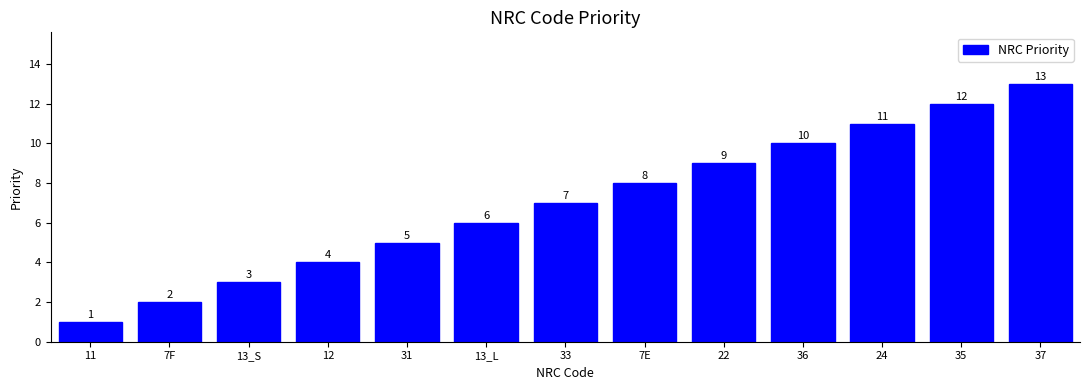

True or false: the data shows 10 at 36.

True